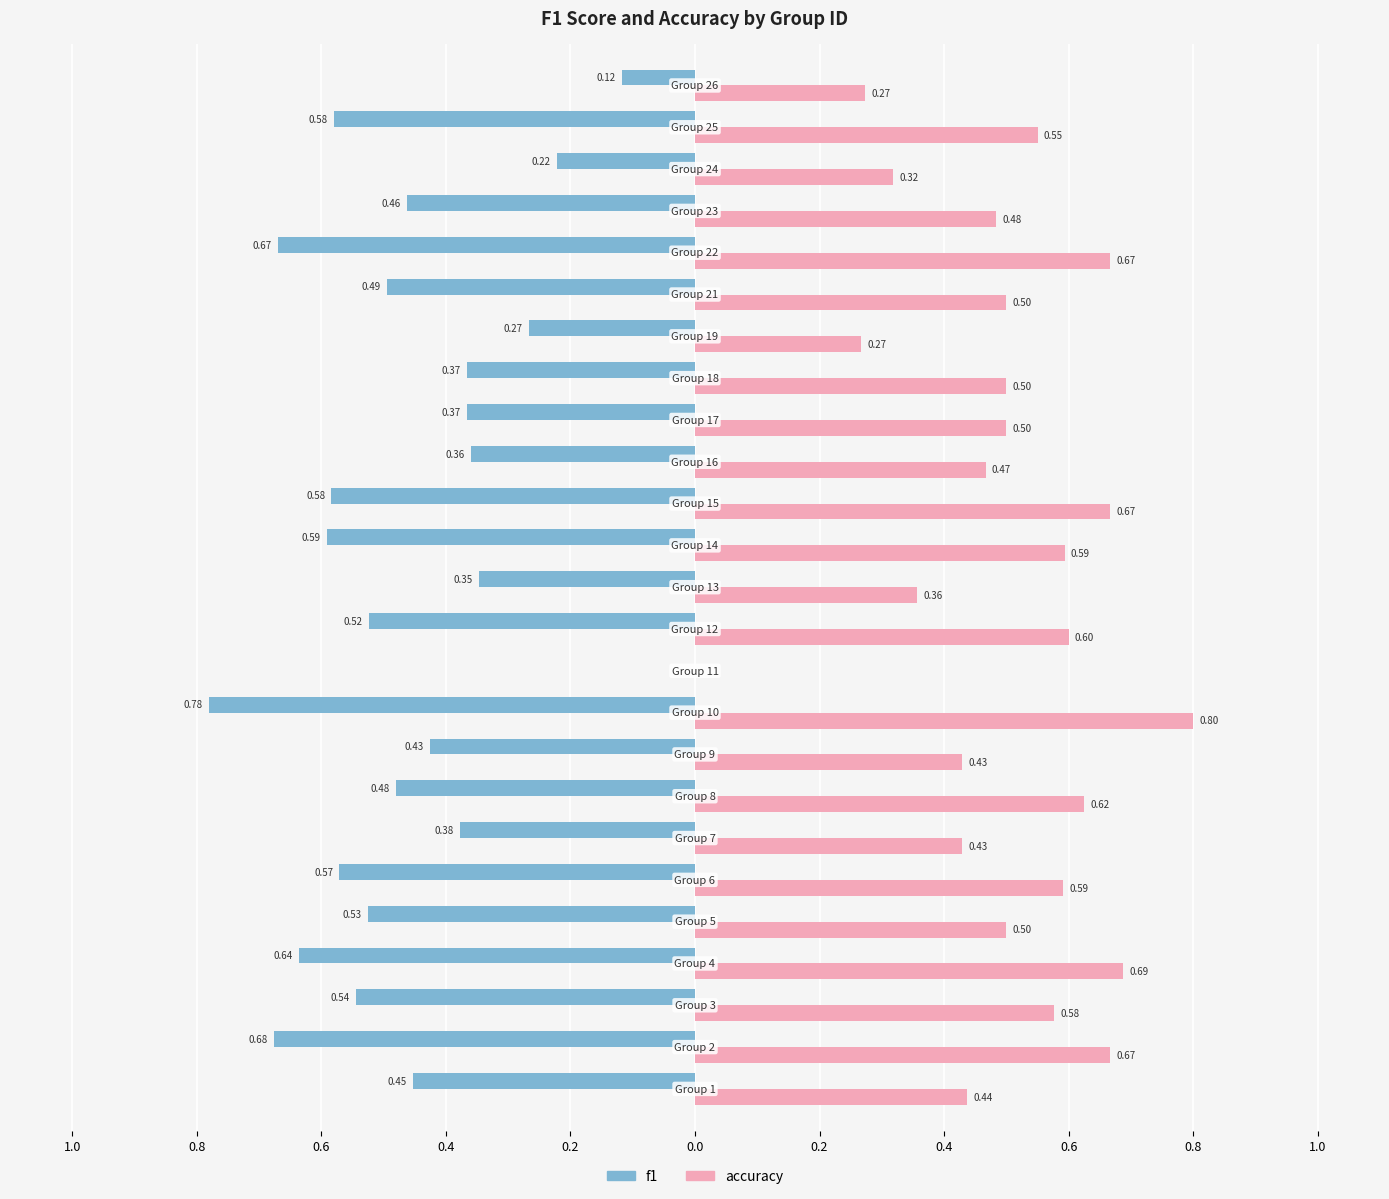

What are all the series names shown in the legend?

f1, accuracy